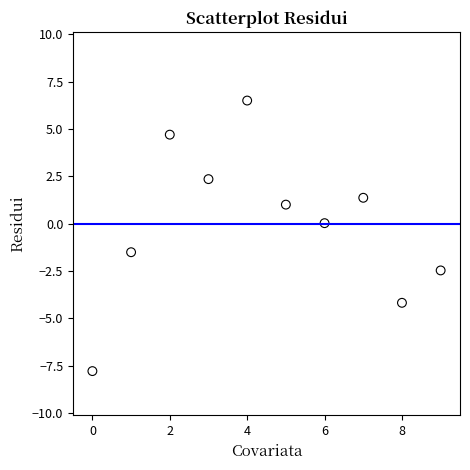

What is the average X value?

4.5